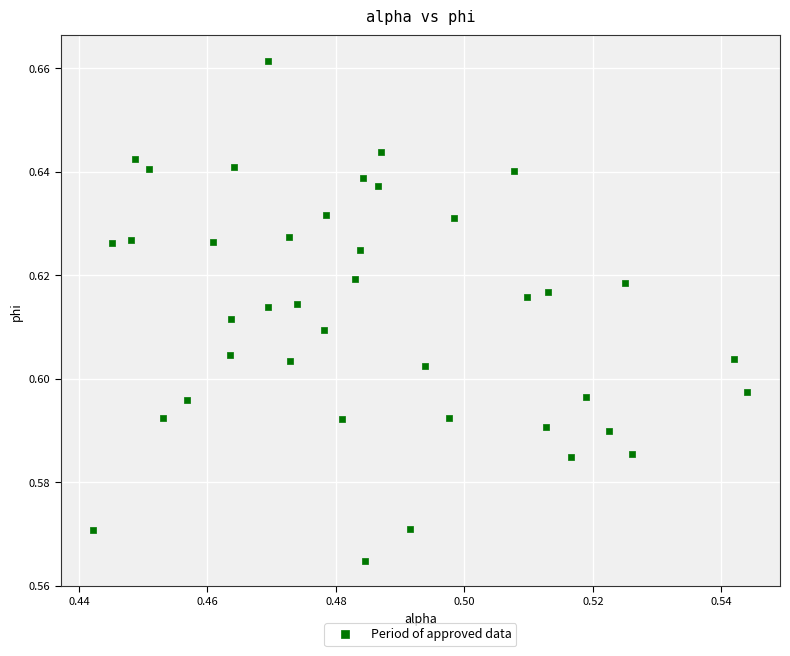

Count the number of points in this scatter plot.

40